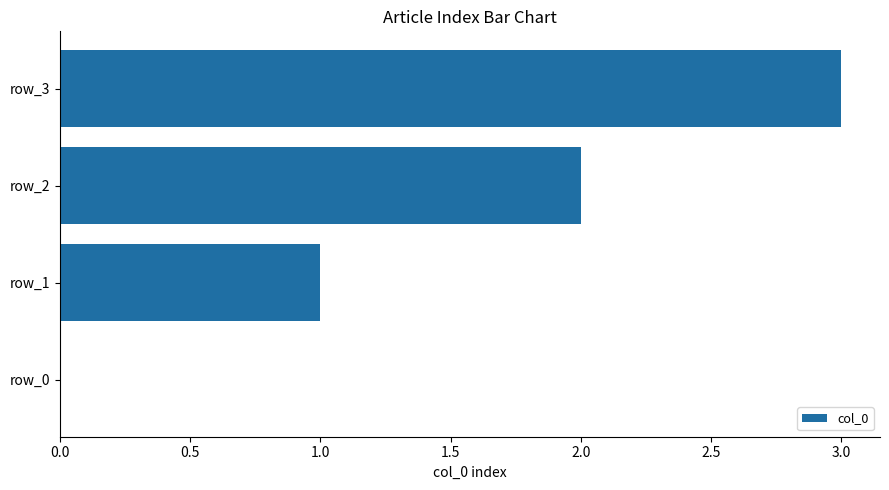

What is the change in value from row_0 to row_2?

+2